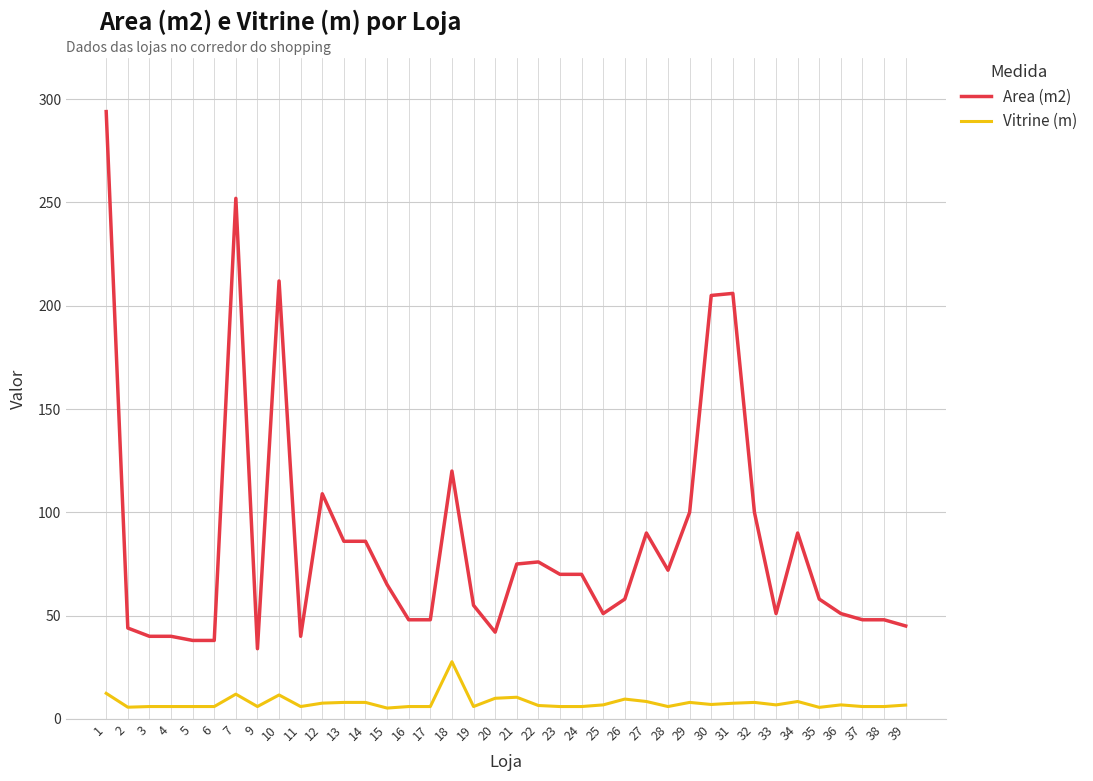

Which series has the largest total across all categories?

Area (m2)